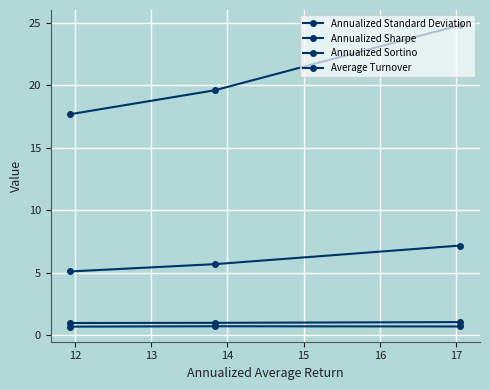

What is the value of the Annualized Standard Deviation point at the 2nd from the left?

19.6